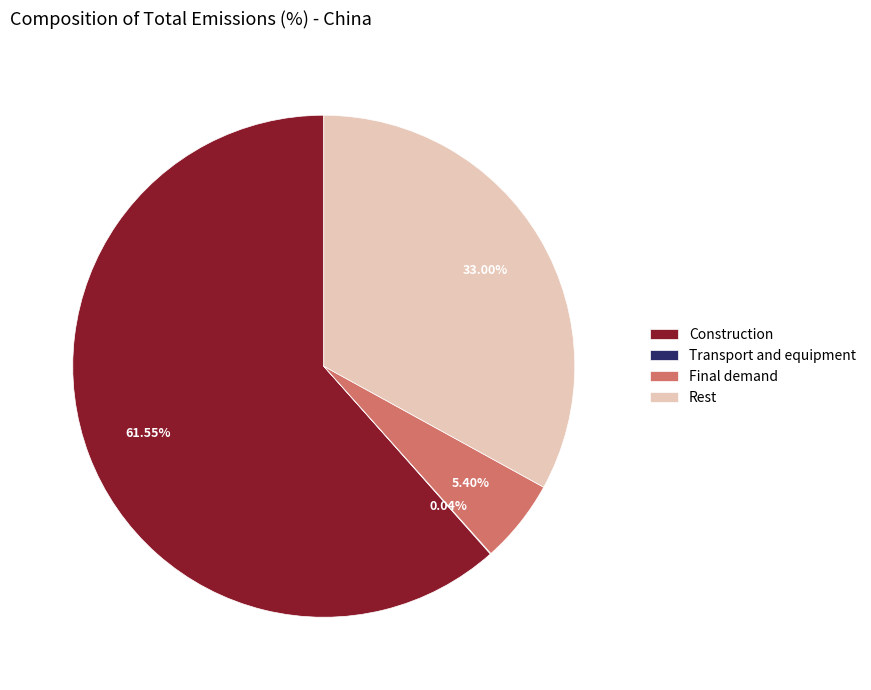

To the nearest percent, what portion does Final demand represent?

5%